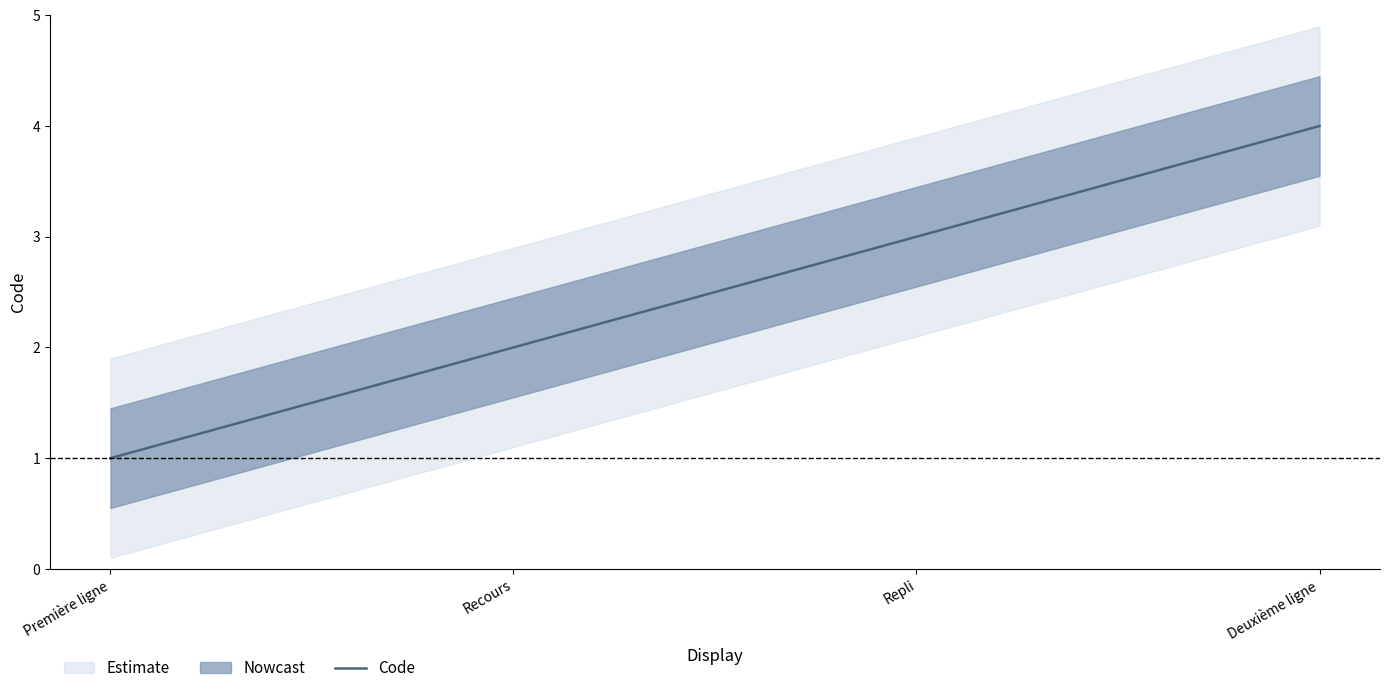

Between Deuxième ligne and Recours, which is larger?

Deuxième ligne